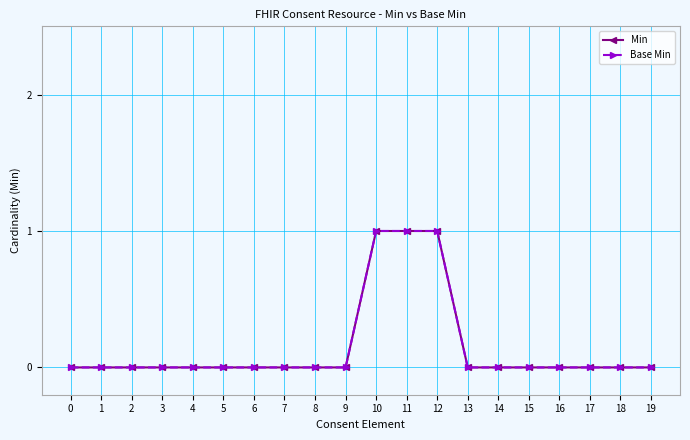

Does the chart have visible grid lines?

Yes